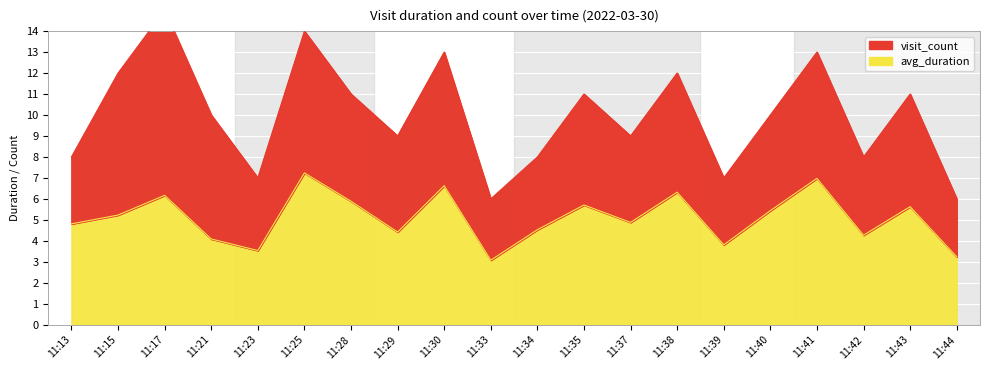

What is the difference between the maximum and minimum values in the avg_duration series?

4.2